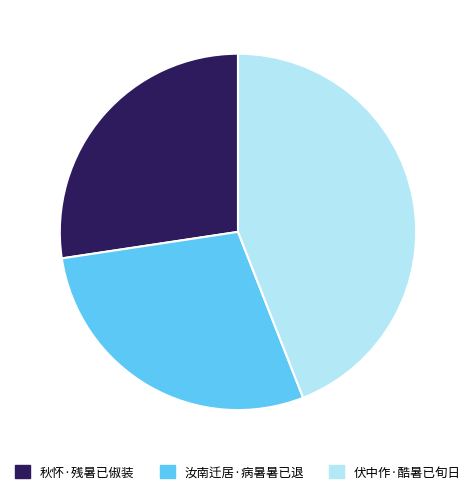

The 秋怀·残暑已俶装 slice represents 21% of the pie. True or false?

False